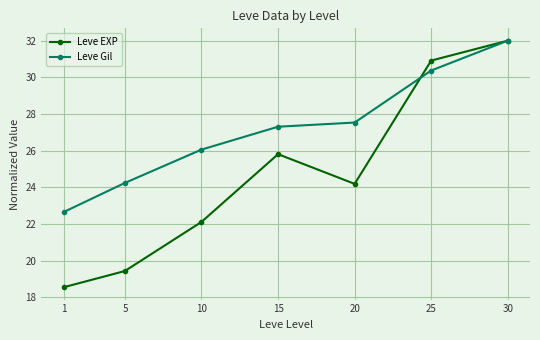

Reading right to left, list all the values displayed in this chart.

Leve EXP: 30=32.0	25=30.9	20=24.2	15=25.8	10=22.1	5=19.4	1=18.6
Leve Gil: 30=32.0	25=30.4	20=27.5	15=27.3	10=26.1	5=24.2	1=22.7